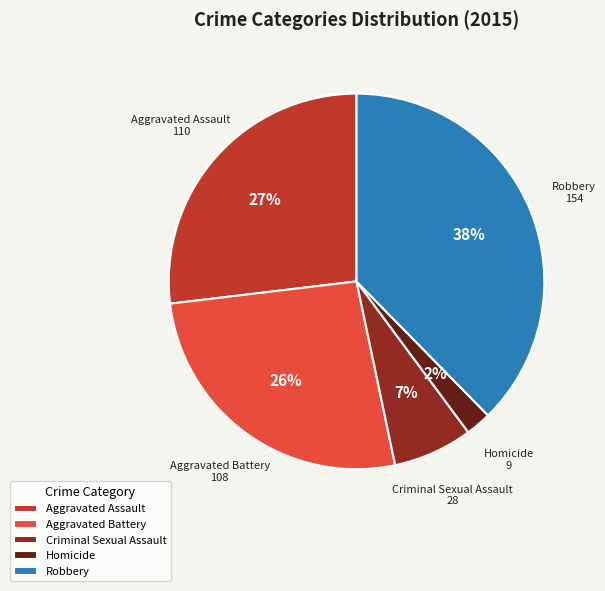

To the nearest percent, what is the combined percentage of Aggravated Assault and Homicide?

29%